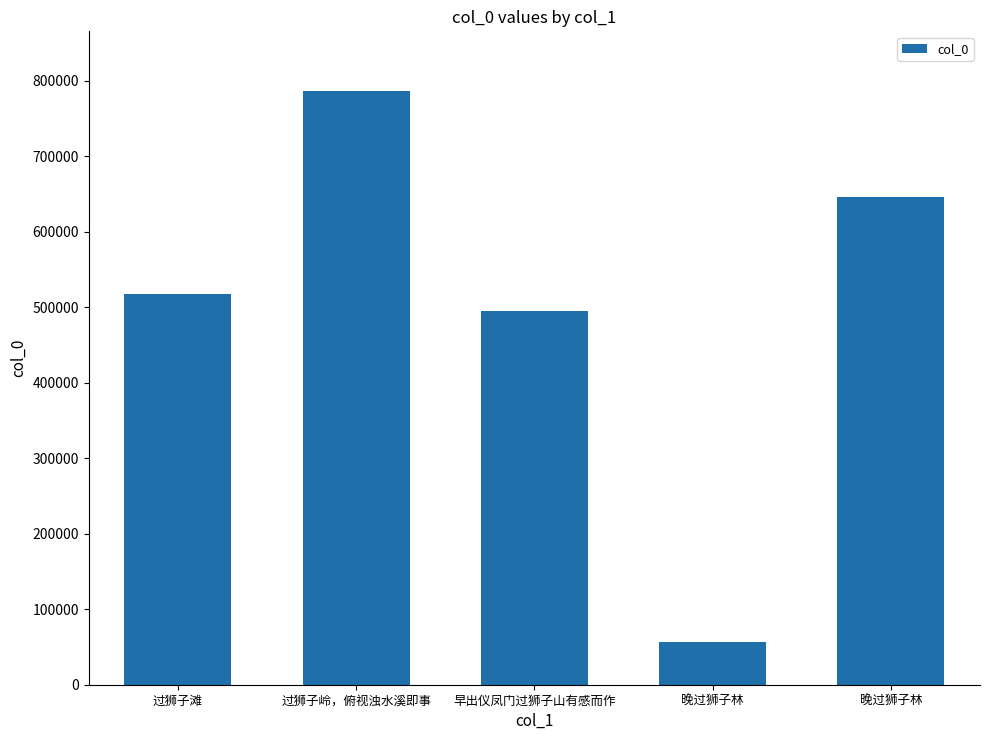

Reading right to left, transcribe all the data shown in this chart.

645885	56984	494644	786618	518085